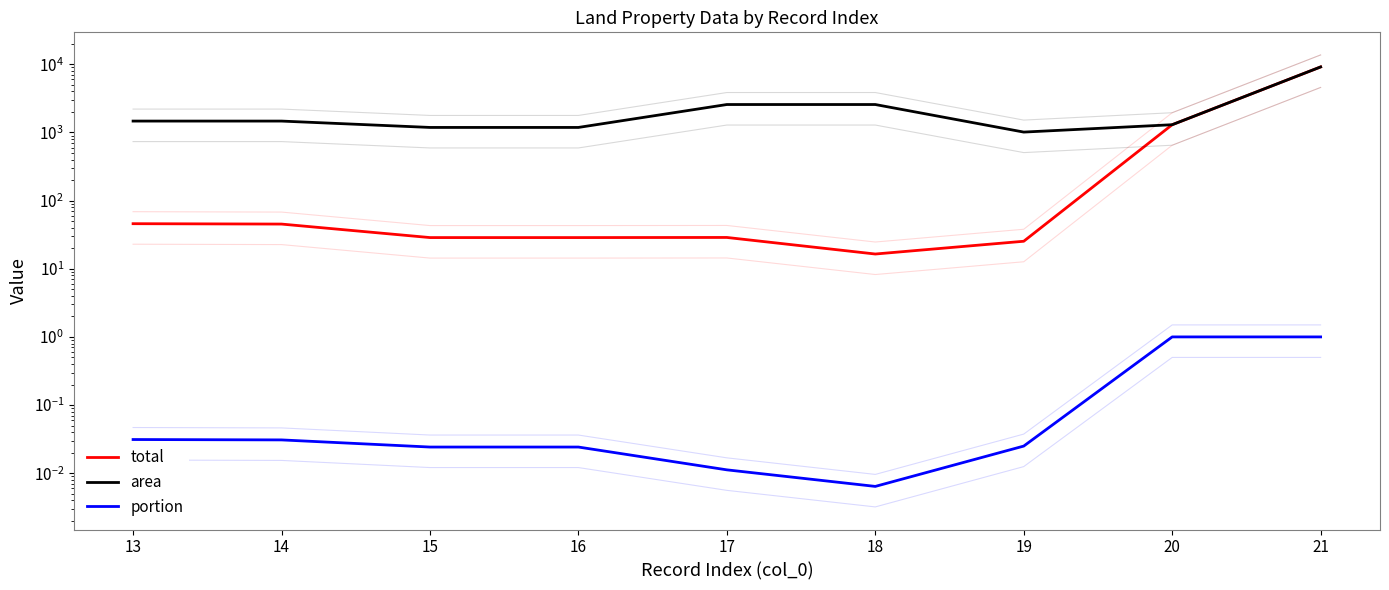

How many lines are shown in the chart?

3